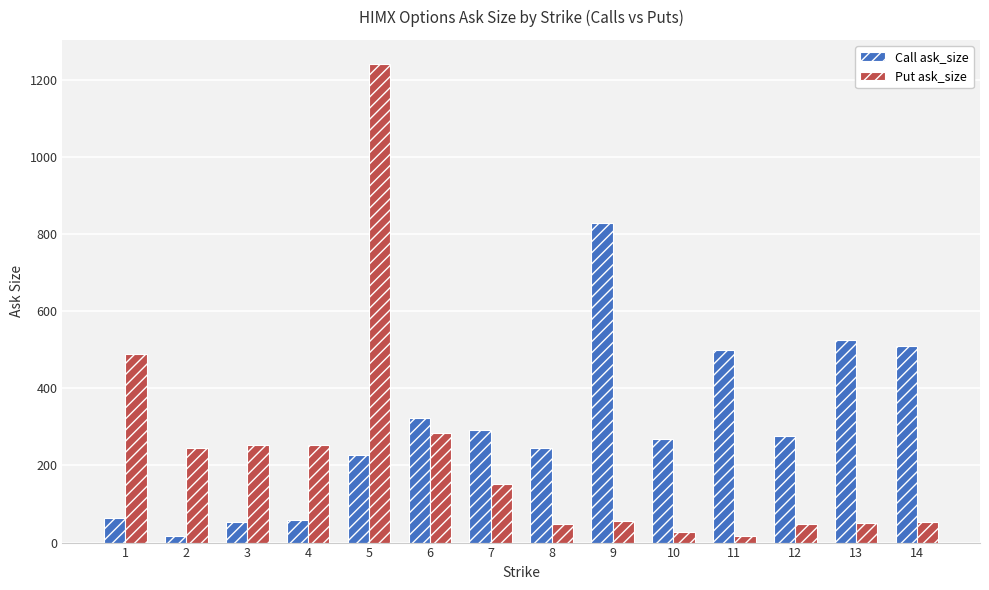

What is the difference between the maximum and minimum values in the Put ask_size series?

1226